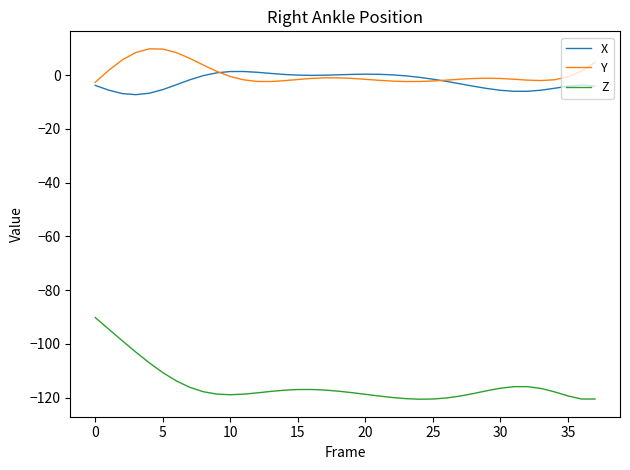

Which series has the largest total across all categories?

Y